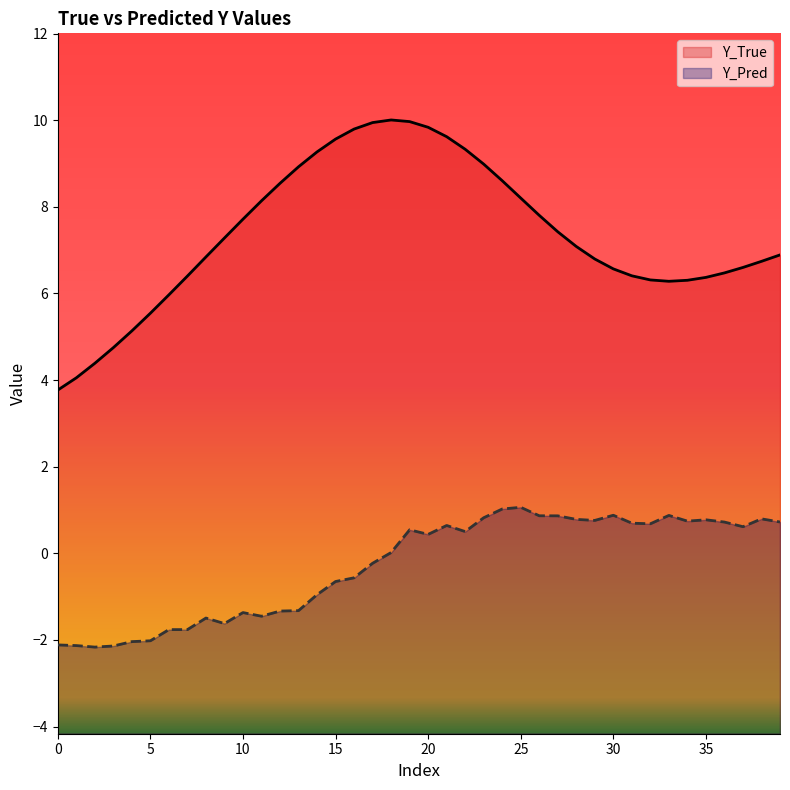

What is the lowest value of the Y_Pred series?

-2.2